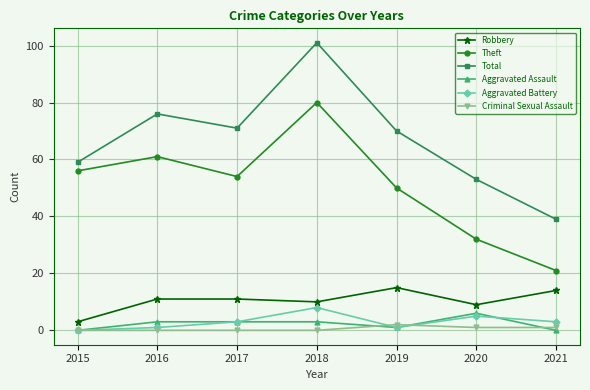

What is the total value across all series at 2020?

106